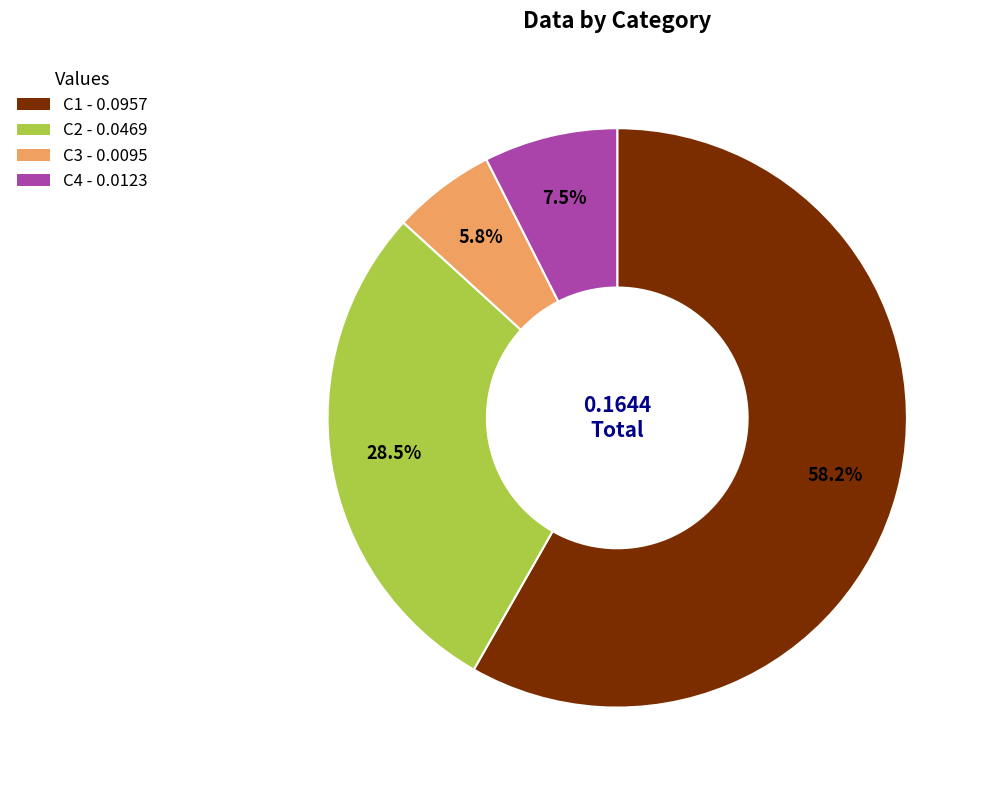

Which has a higher value, C3 - 0.0095 or C1 - 0.0957?

C1 - 0.0957